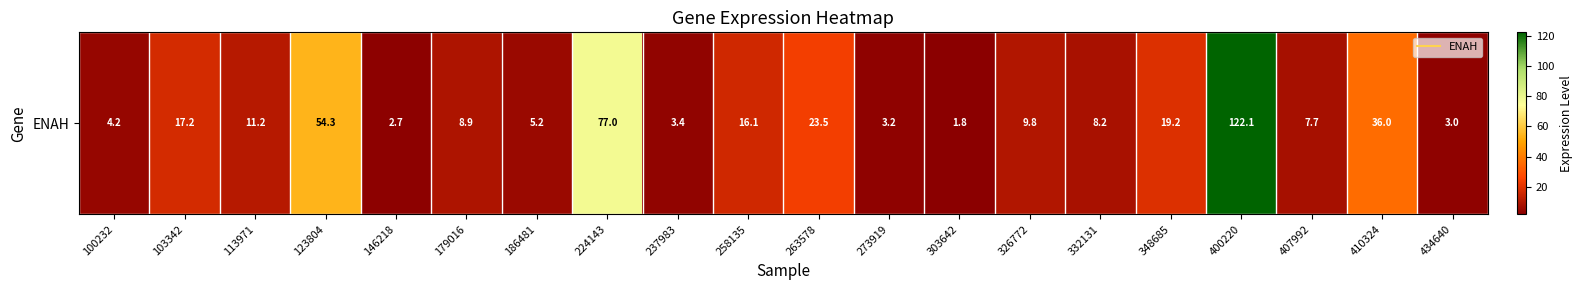

What is the change in value from 179016 to 186481?

-3.7